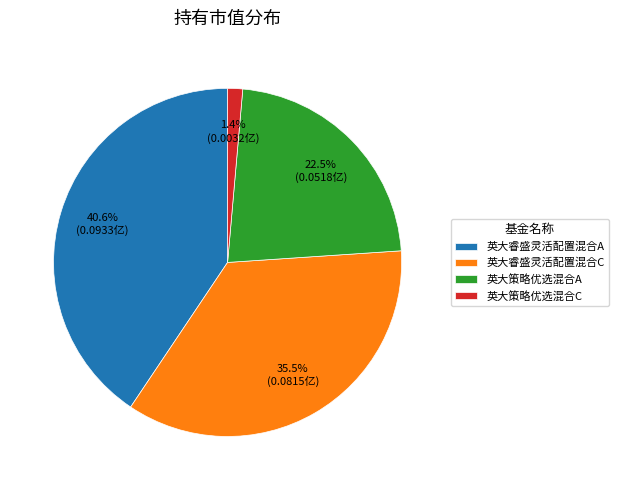

What percentage is the 英大睿盛灵活配置混合A slice, to the nearest percent?

41%